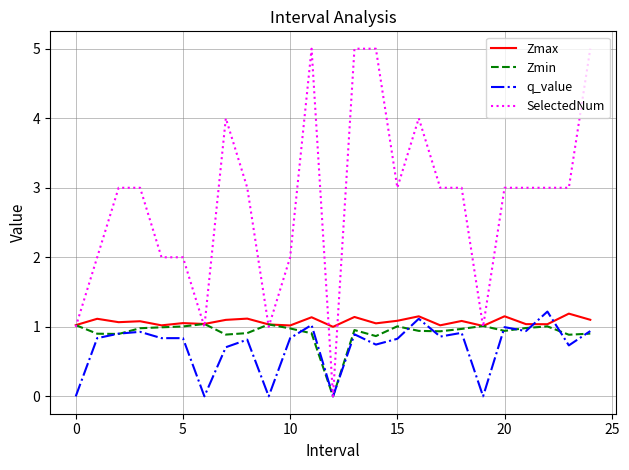

How many lines are shown in the chart?

4